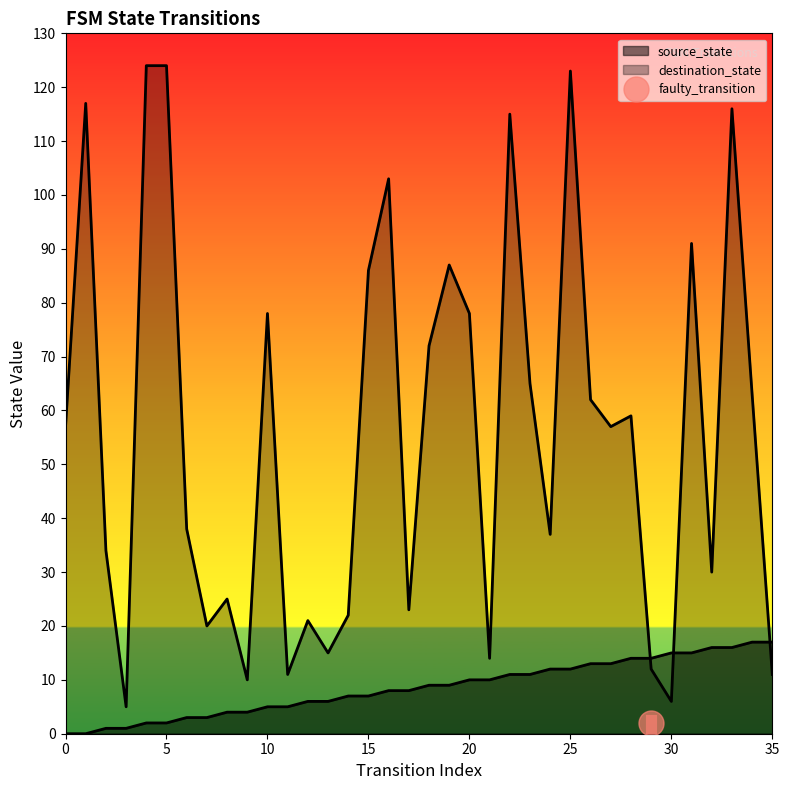

The source_state series shows 9 at 19. True or false?

True